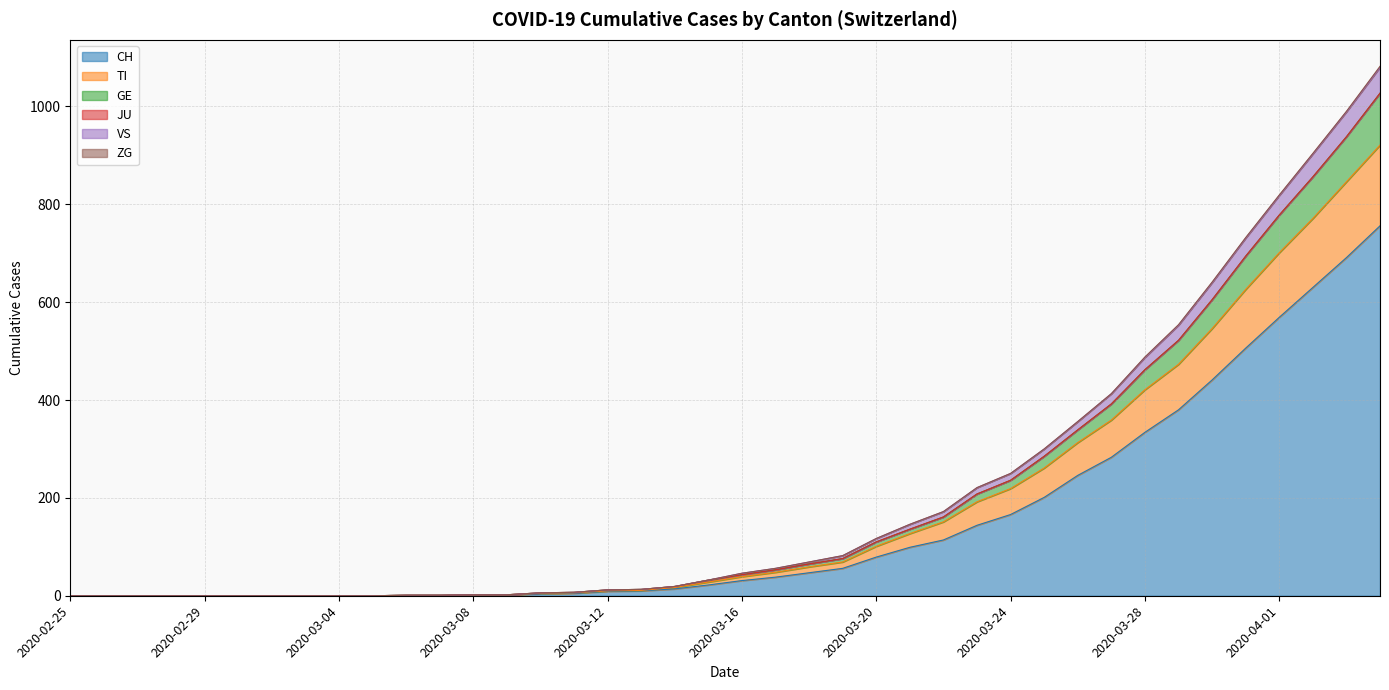

What is the highest value of the CH series?

756